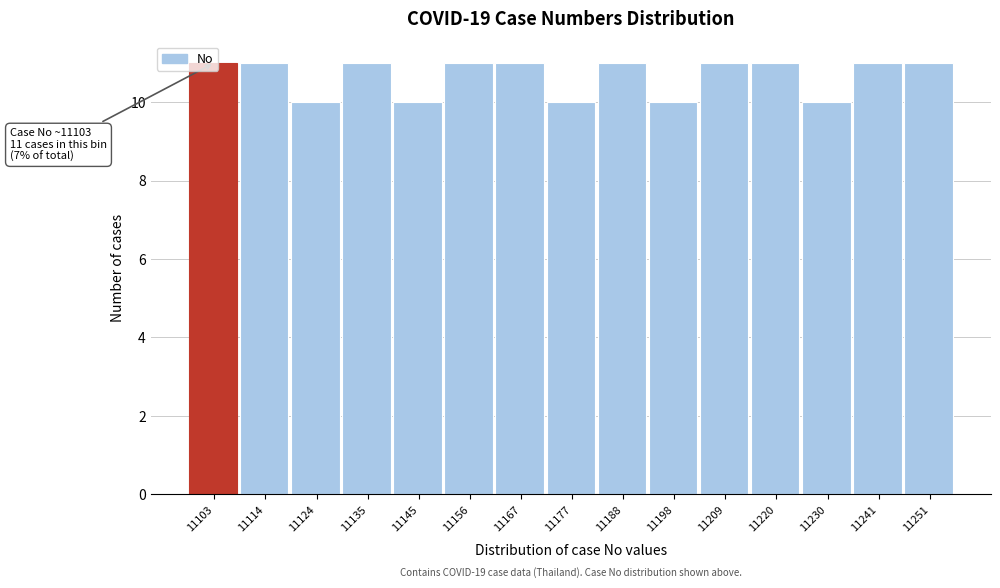

What is the sum of the values at 11177 and 11156?

21